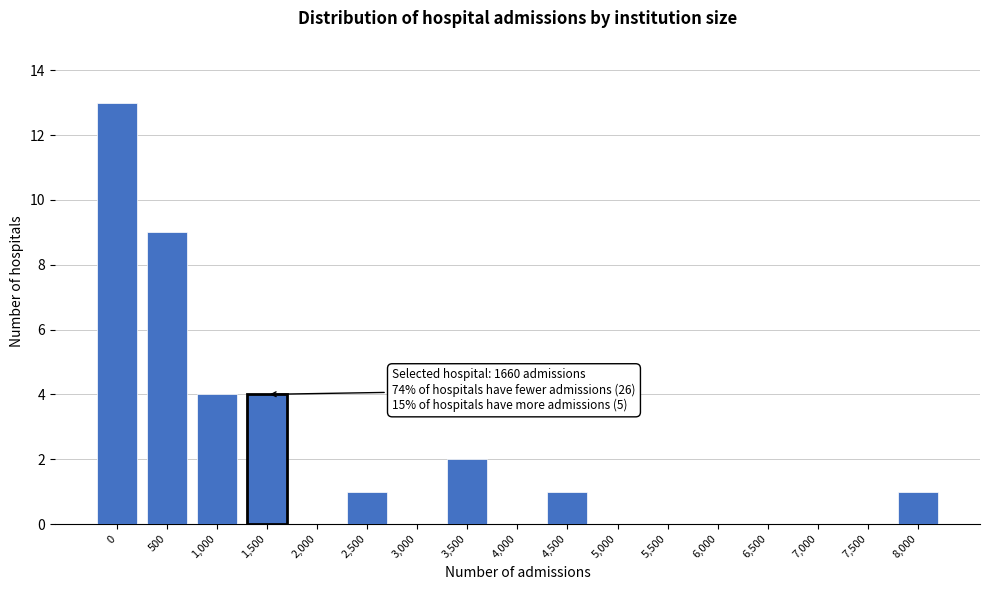

Reading left to right, list all the values displayed in this chart.

0=13	500=9	1,000=4	1,500=4	2,000=0	2,500=1	3,000=0	3,500=2	4,000=0	4,500=1	5,000=0	5,500=0	6,000=0	6,500=0	7,000=0	7,500=0	8,000=1